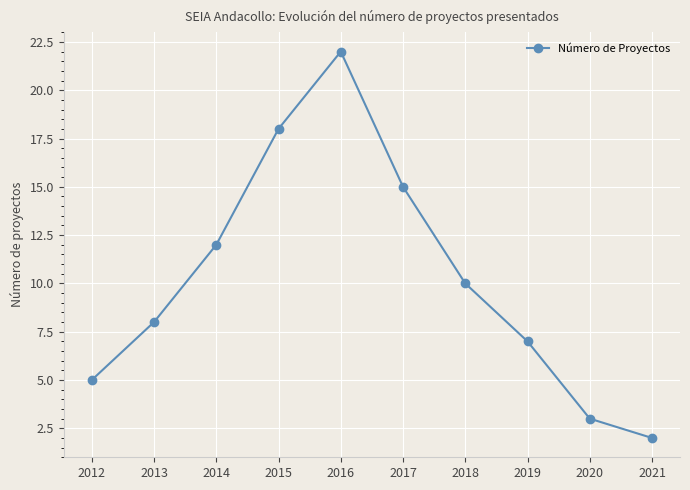

Which category has the lowest value across all series?

2021